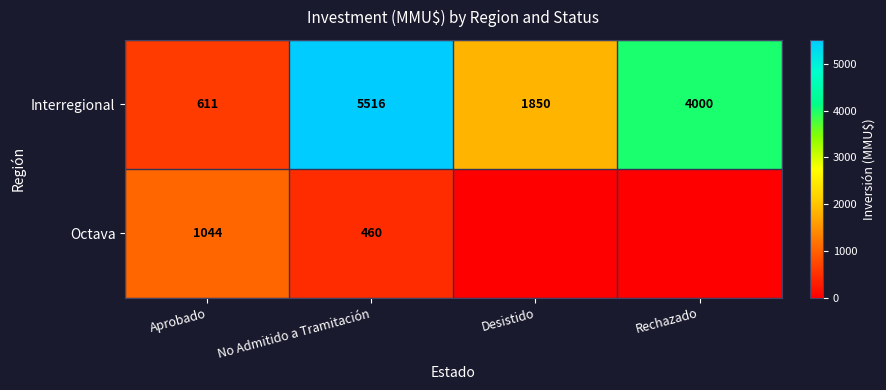

Which category has the lowest value in the Interregional series?

Aprobado